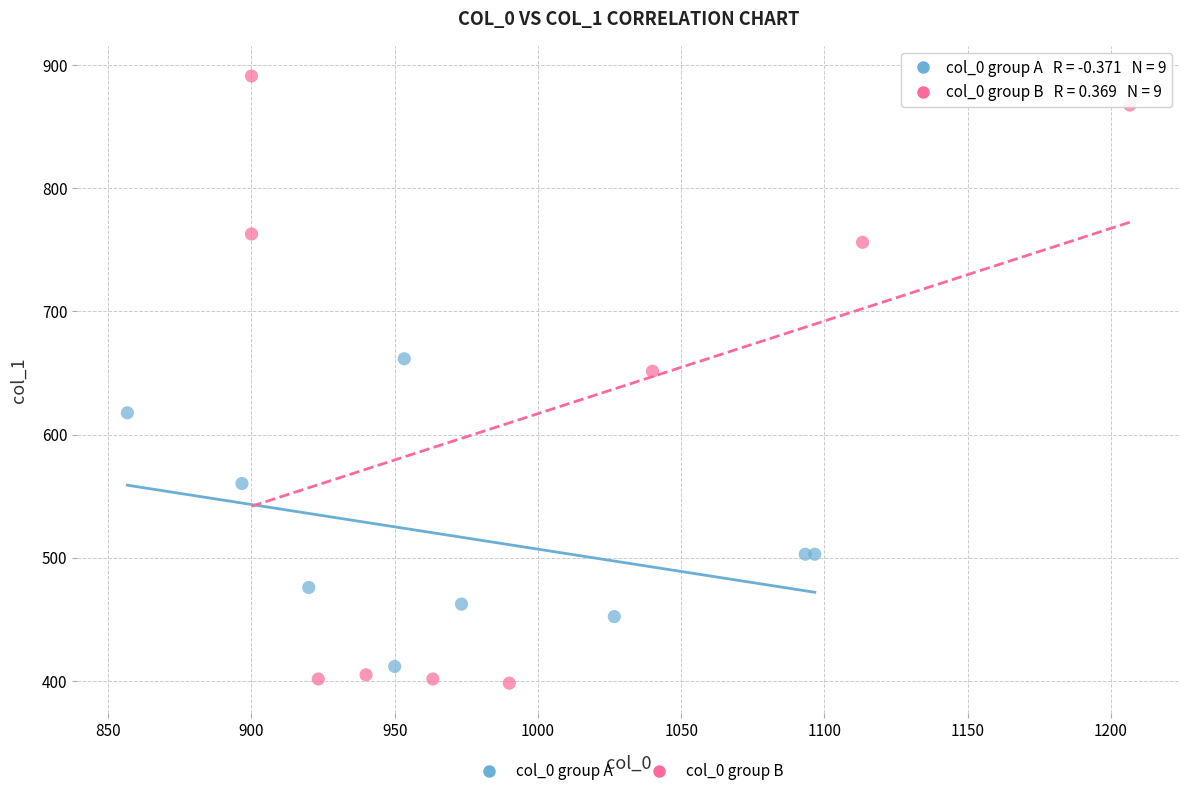

Which series has the widest spread of Y values?

col_0 group B